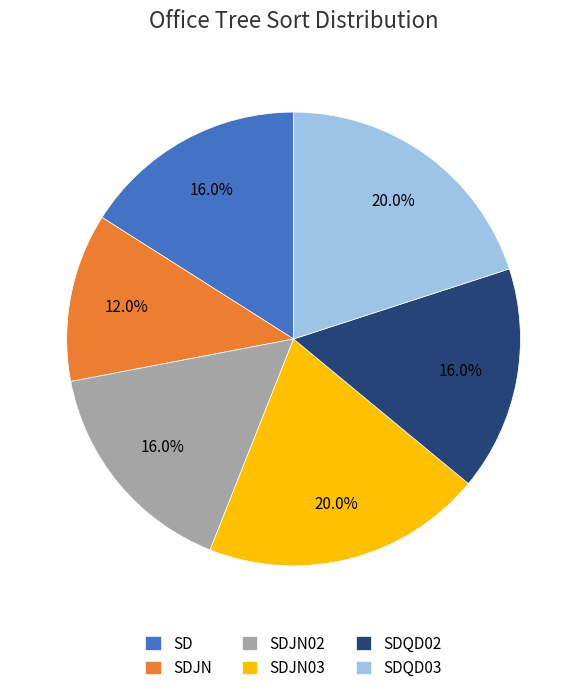

Is SDJN03 the majority of the pie?

No